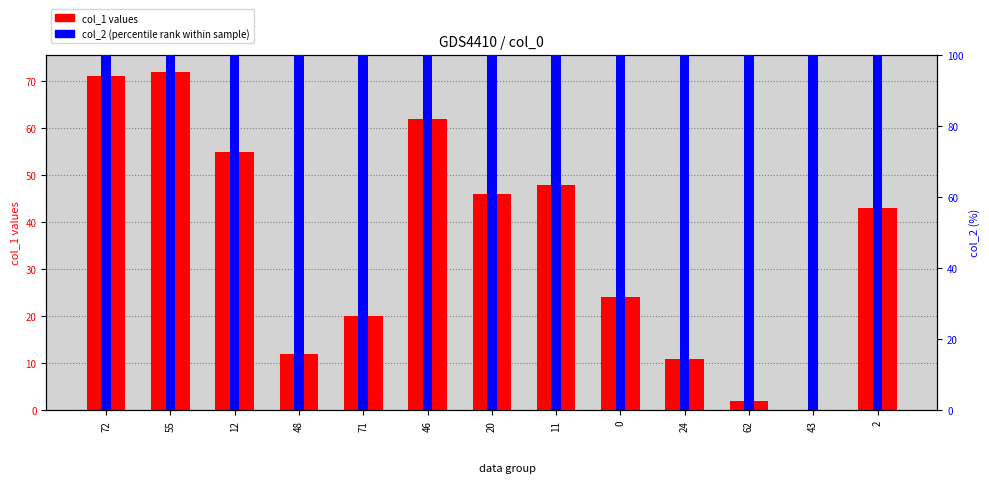

What position from the right is 62?

3